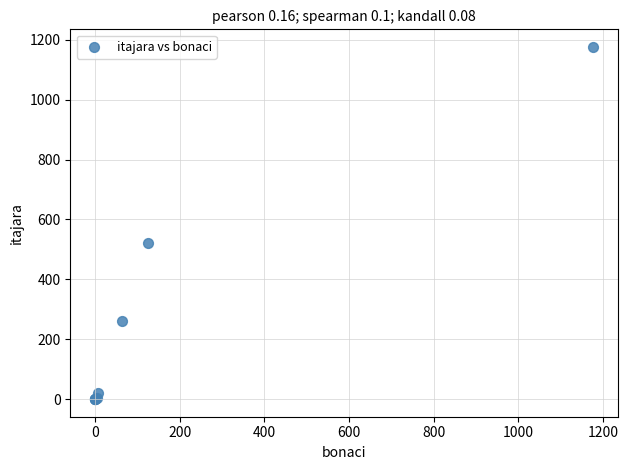

What Y value in the scatter plot is closest to 588?

522.7